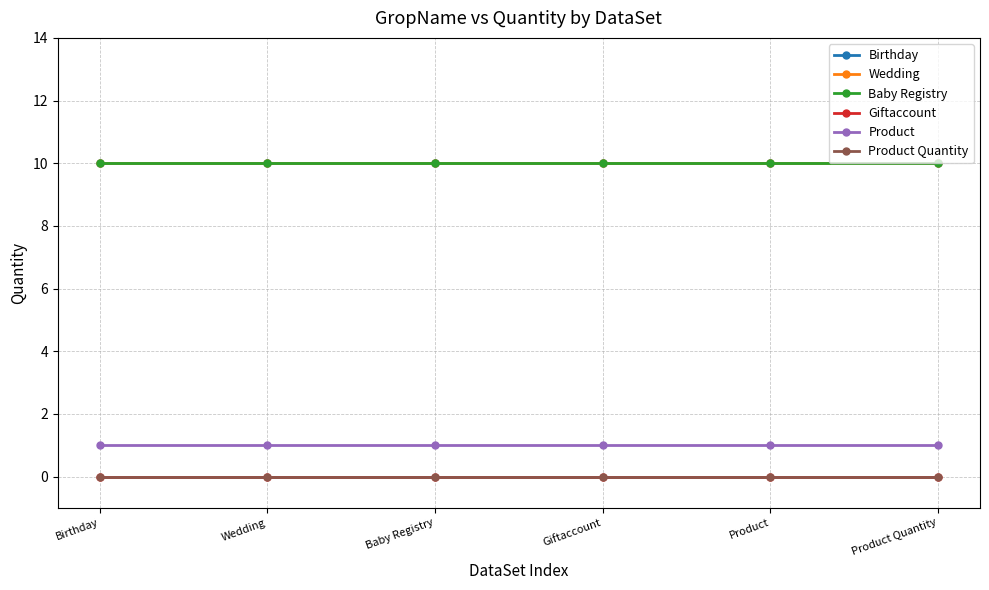

What is the total value across all series at Wedding?

31